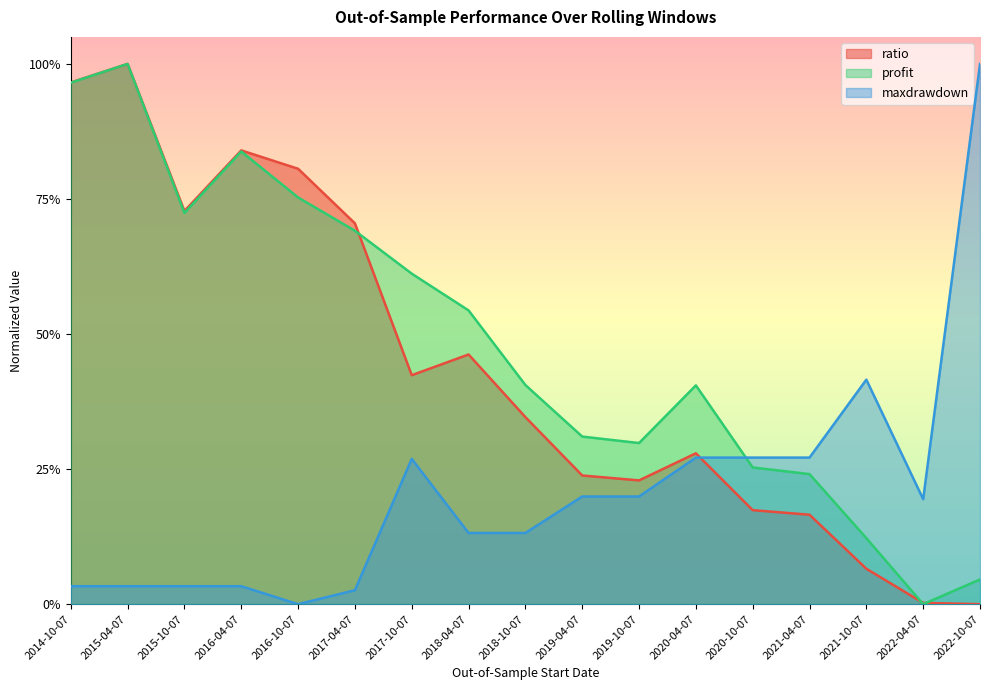

At which category is the sum across all series the highest?

2015-04-07